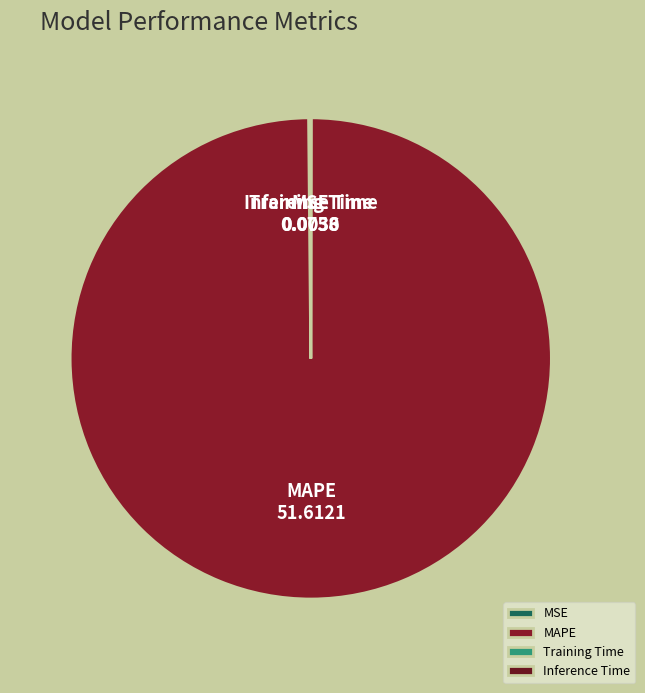

Is it true that MAPE is 92% of the pie?

False